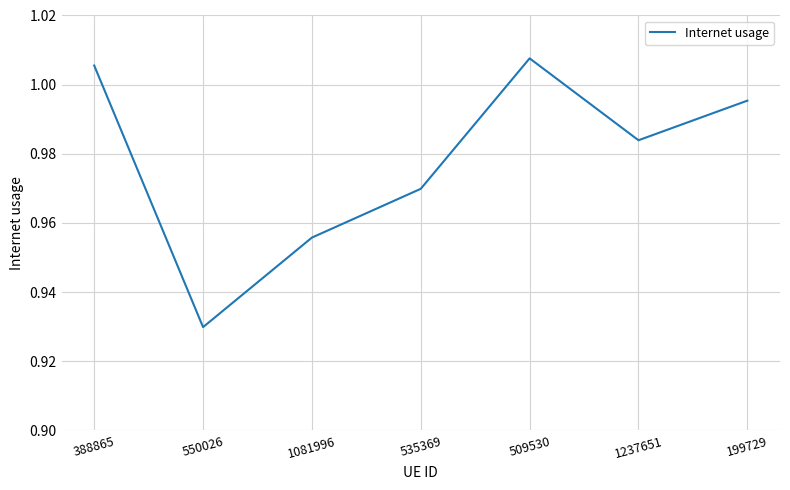

The value at 1237651 is 1.5. True or false?

False